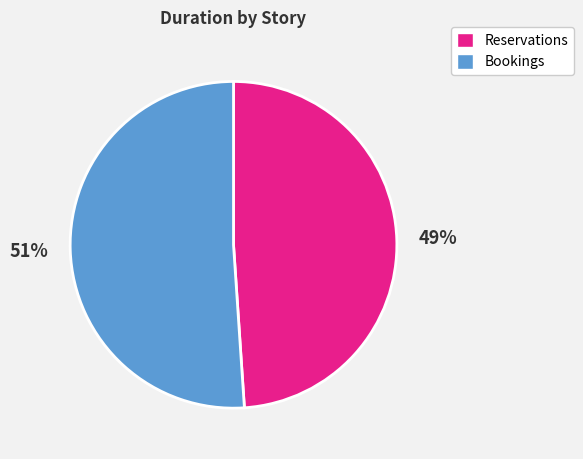

Is the sum of Reservations and Bookings greater than half?

Yes